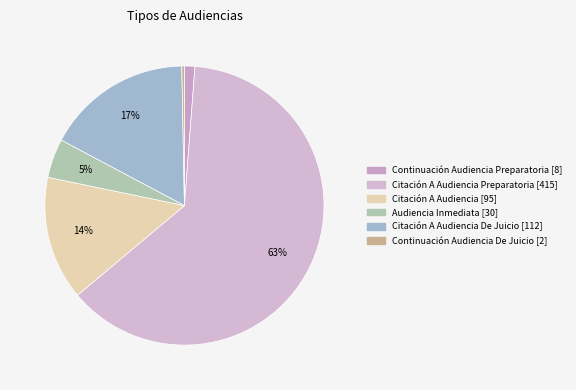

What is the smallest slice in the pie chart?

Continuación Audiencia De Juicio